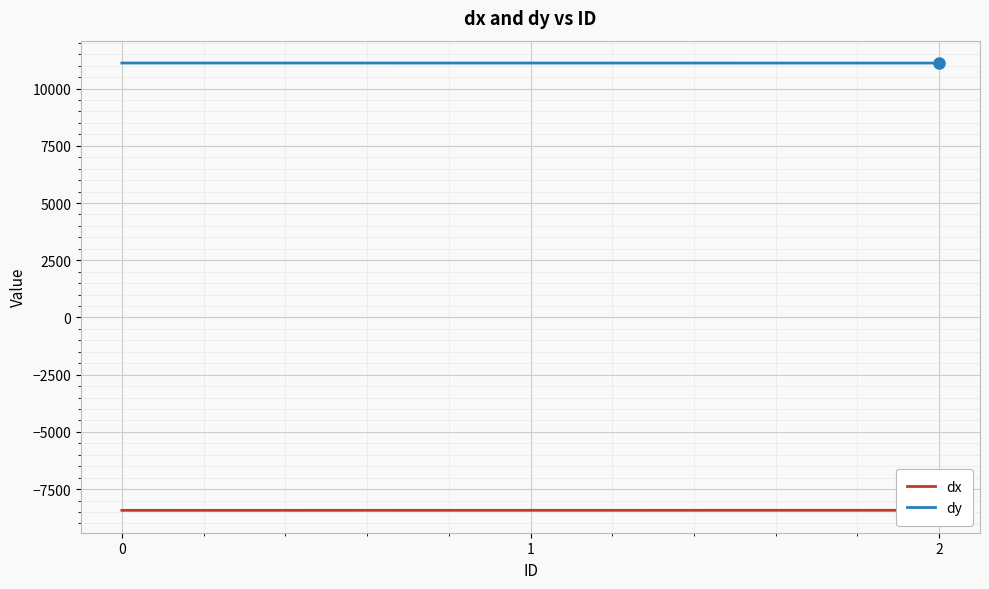

Between 1 and 2, which series saw the biggest shift?

dx